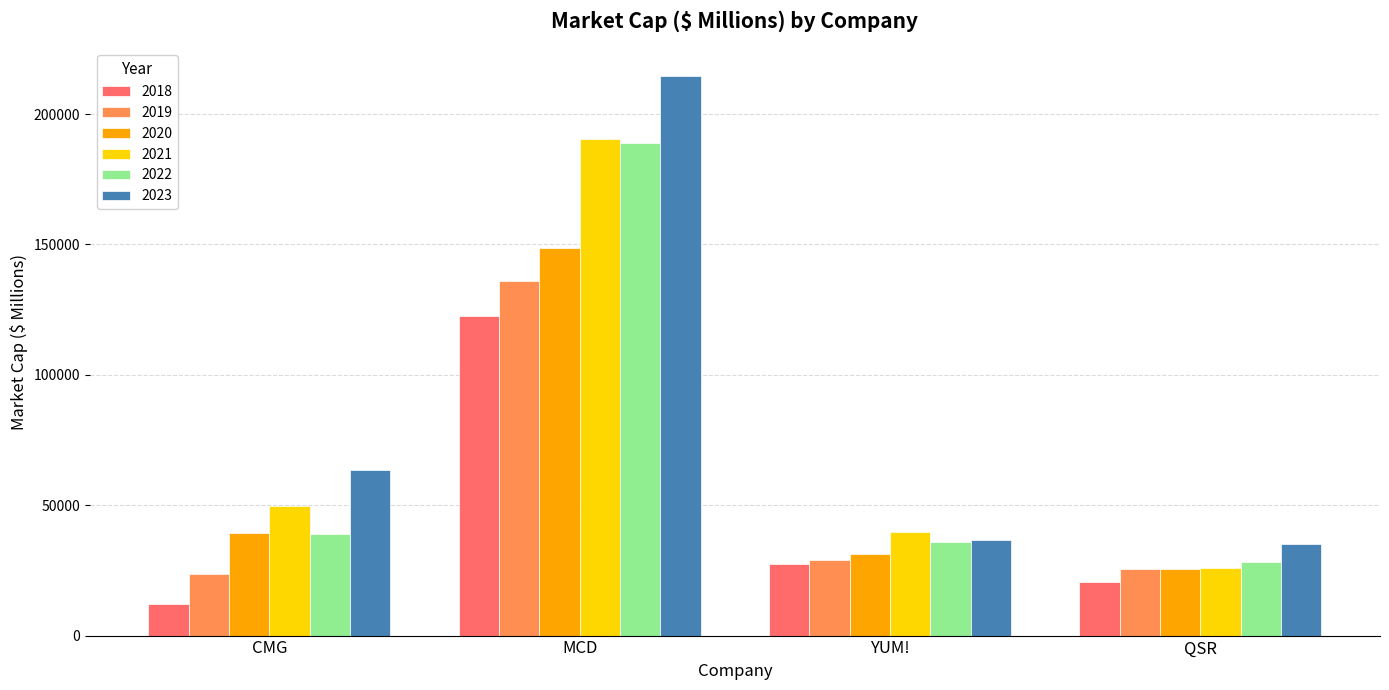

Rank the categories by 2021 value from highest to lowest.

MCD, CMG, YUM!, QSR